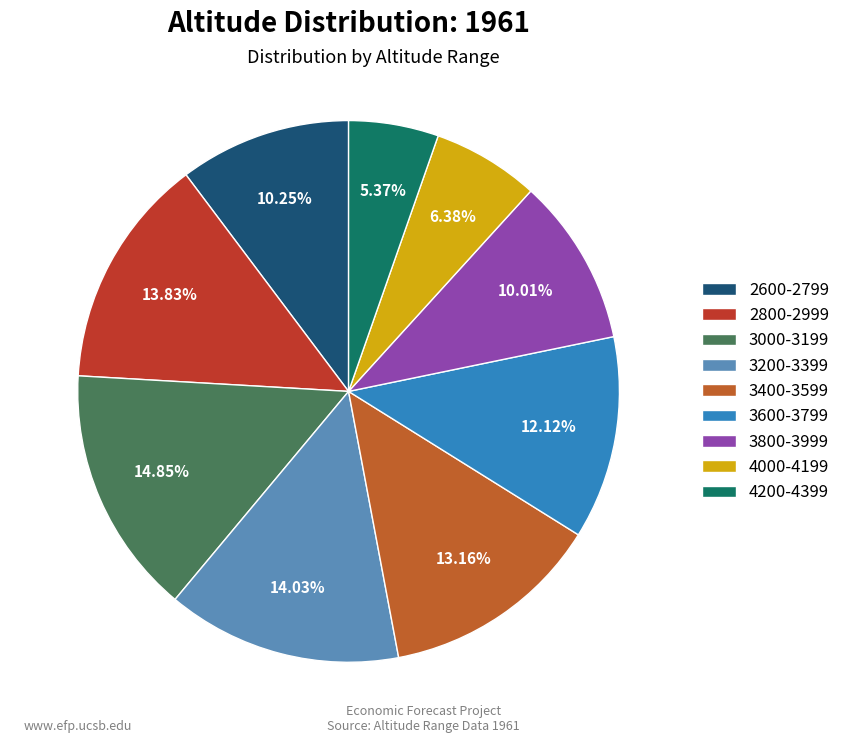

How much of the chart is everything except 4000-4199?

93.6%